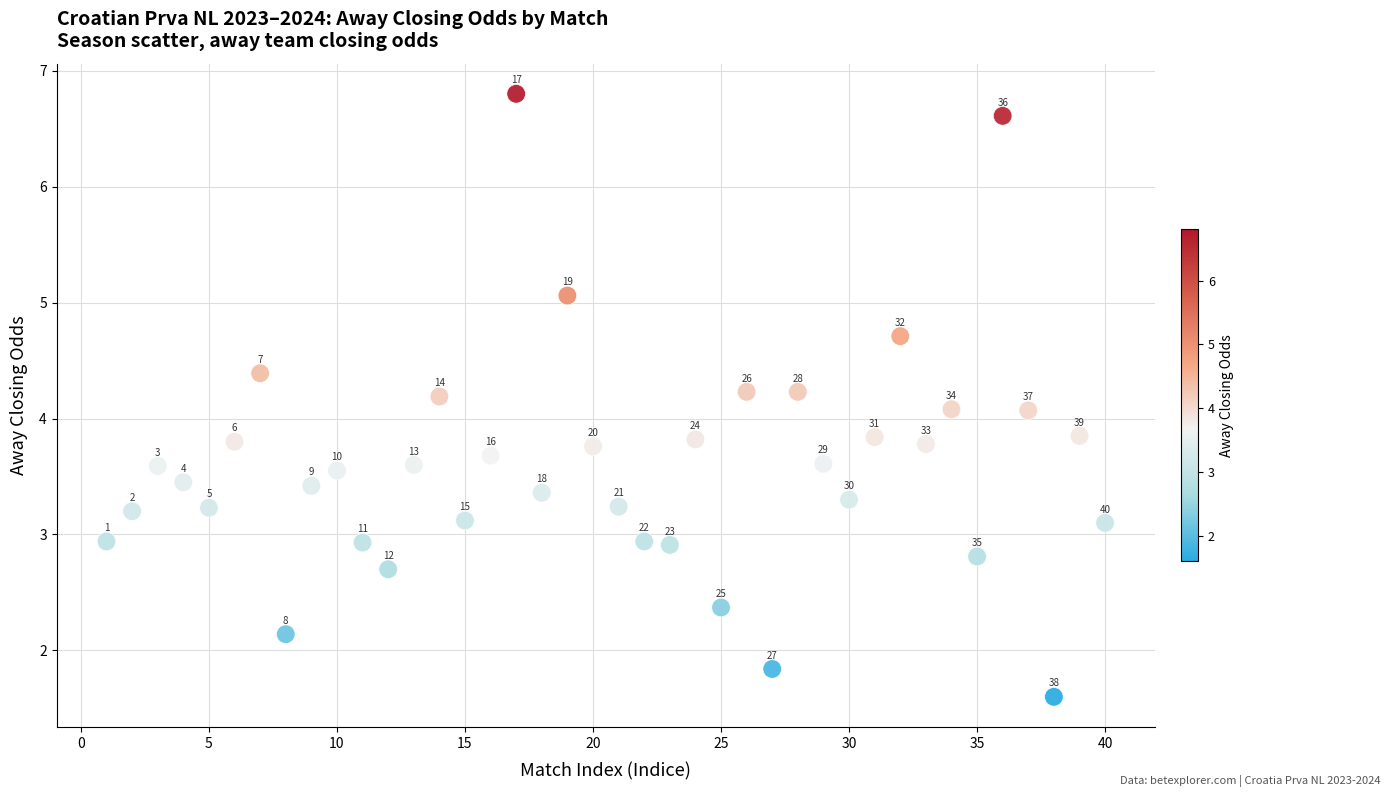

What Y value in the scatter plot is closest to 4?

4.1